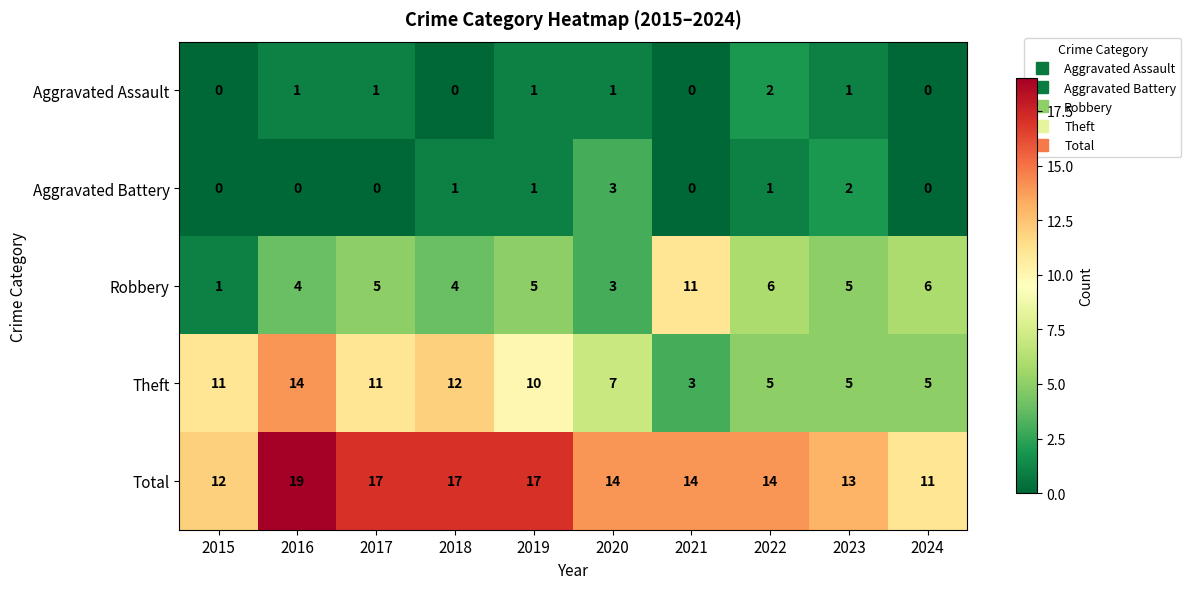

The value of Aggravated Battery at 2021 is -1. True or false?

False